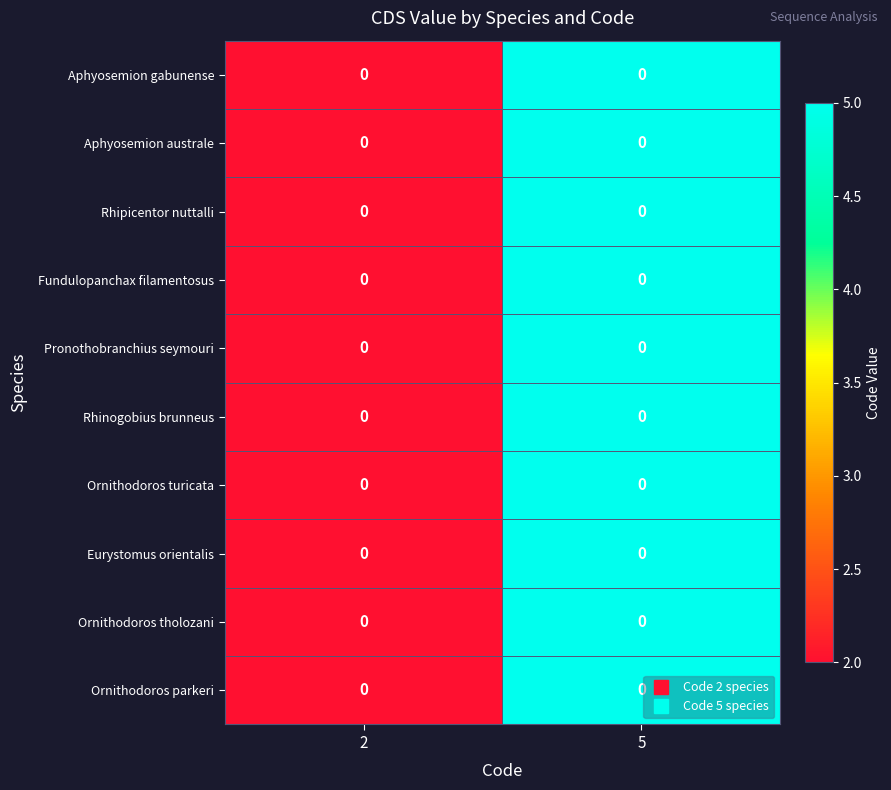

At which label does Pronothobranchius seymouri reach its minimum?

2